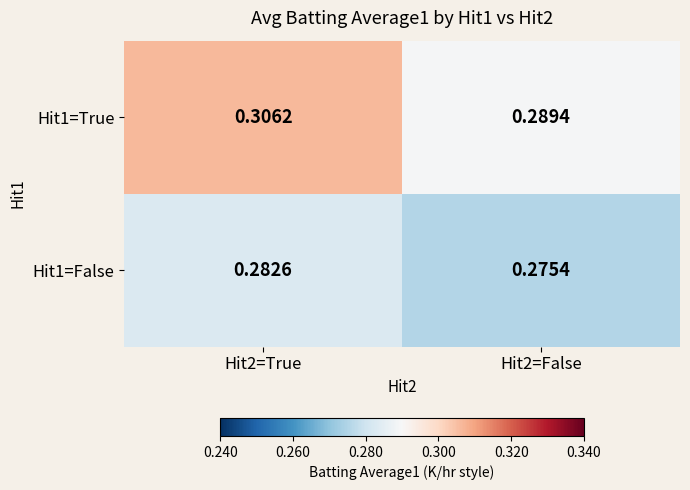

Between Hit2=True and Hit2=False, which series saw the biggest shift?

Hit1=True